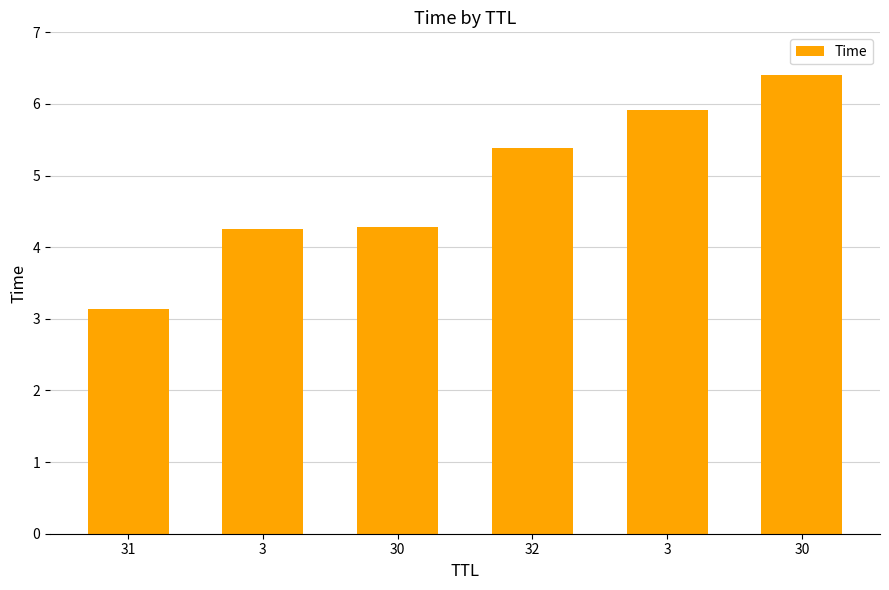

How many values are below 5?

3